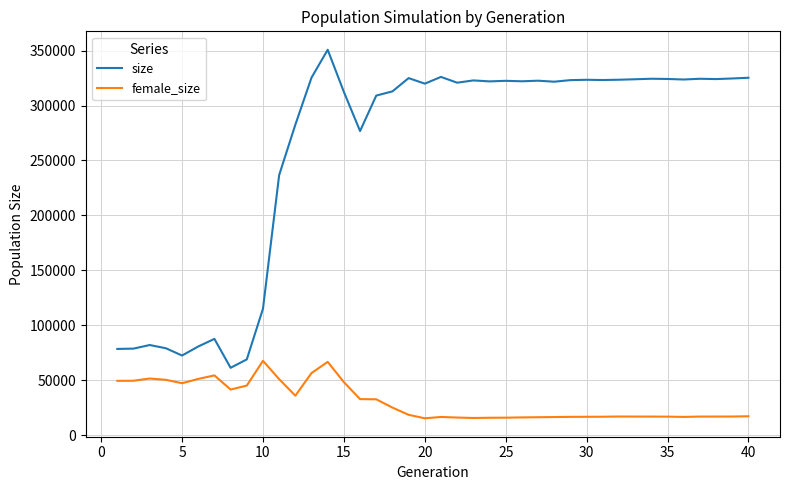

True or false: female_size and size cross at least once.

False